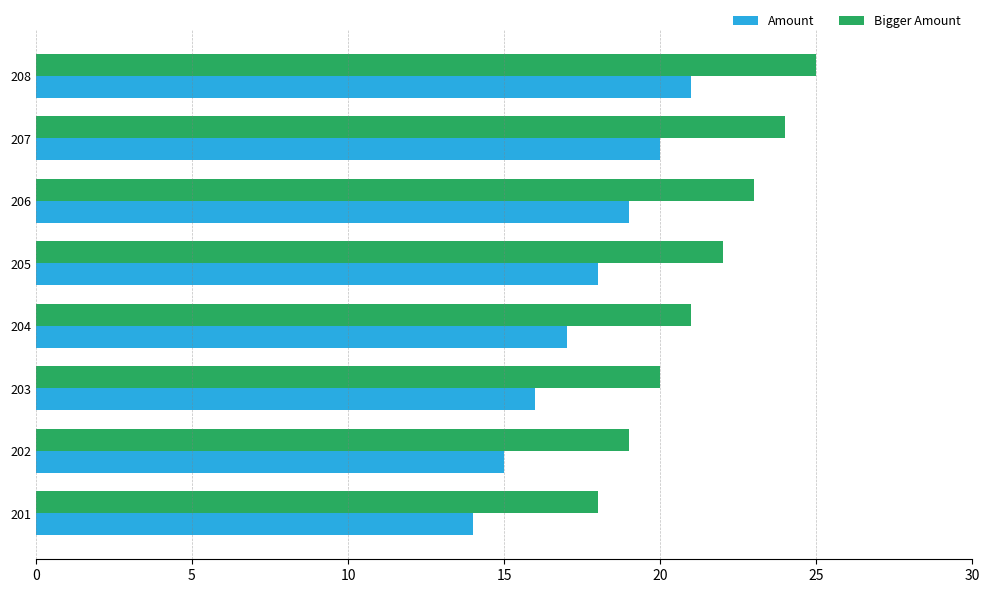

True or false: Amount has a value of 14 at 201.

True